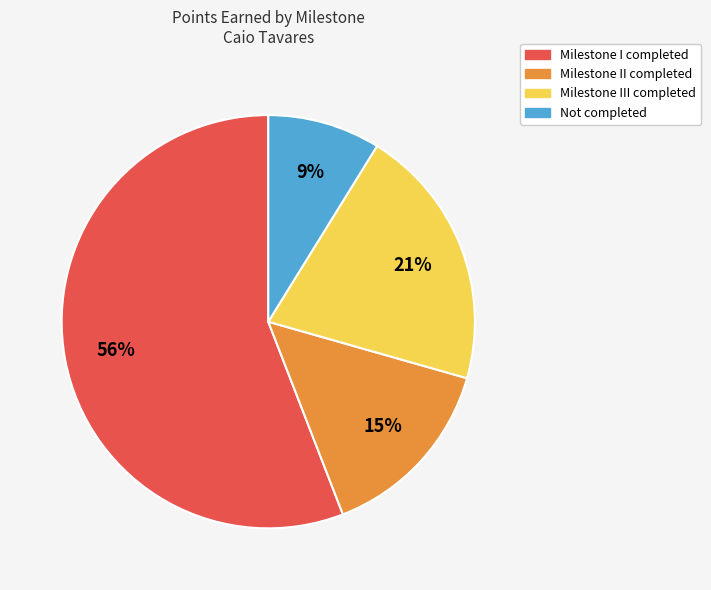

Is there any slice that represents more than half of the pie?

Yes